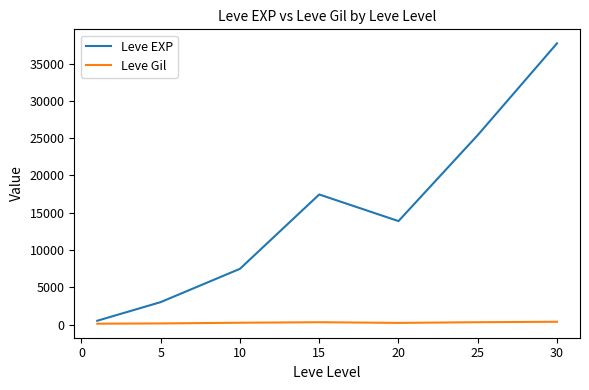

True or false: Leve EXP and Leve Gil cross at least once.

False